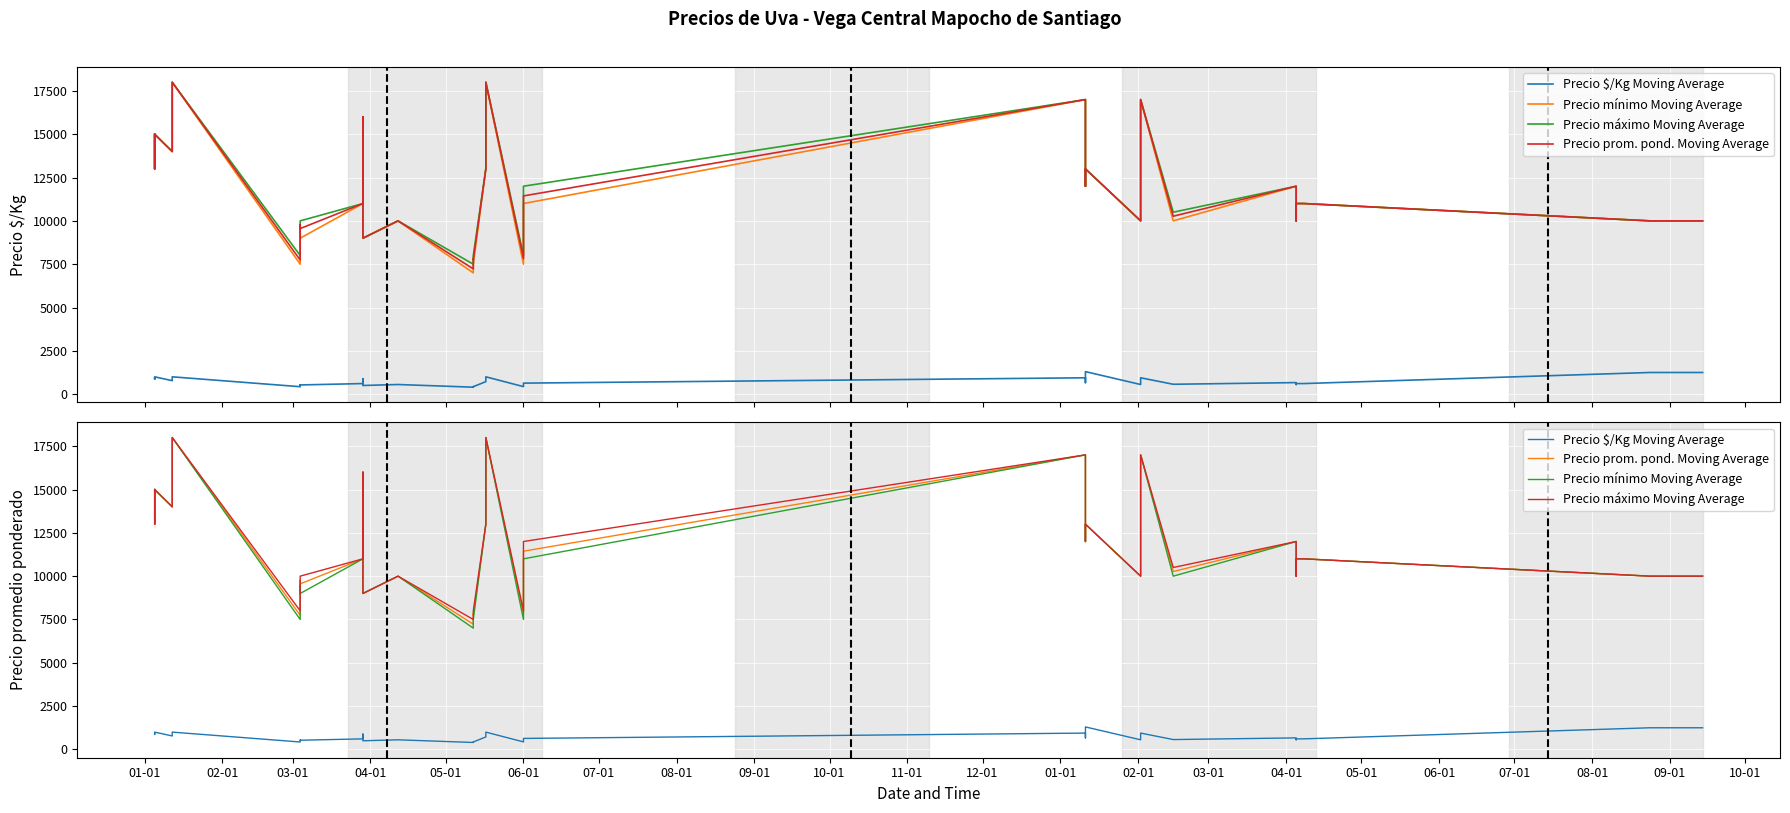

At which label does Precio mínimo Moving Average reach its peak?

06-01